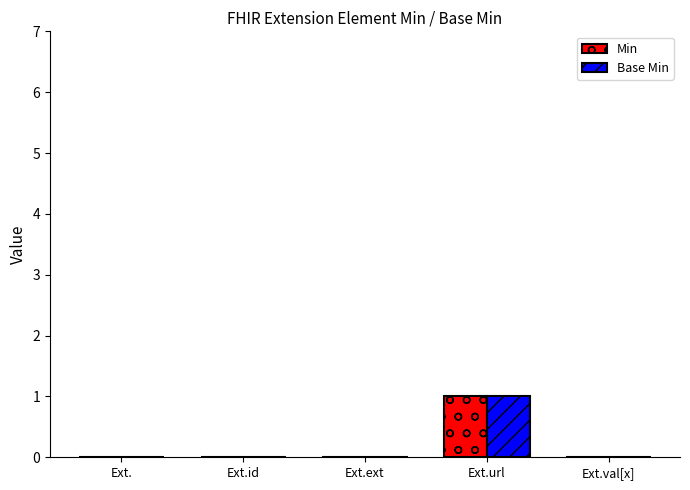

The value of Base Min at Ext. is 0. True or false?

True